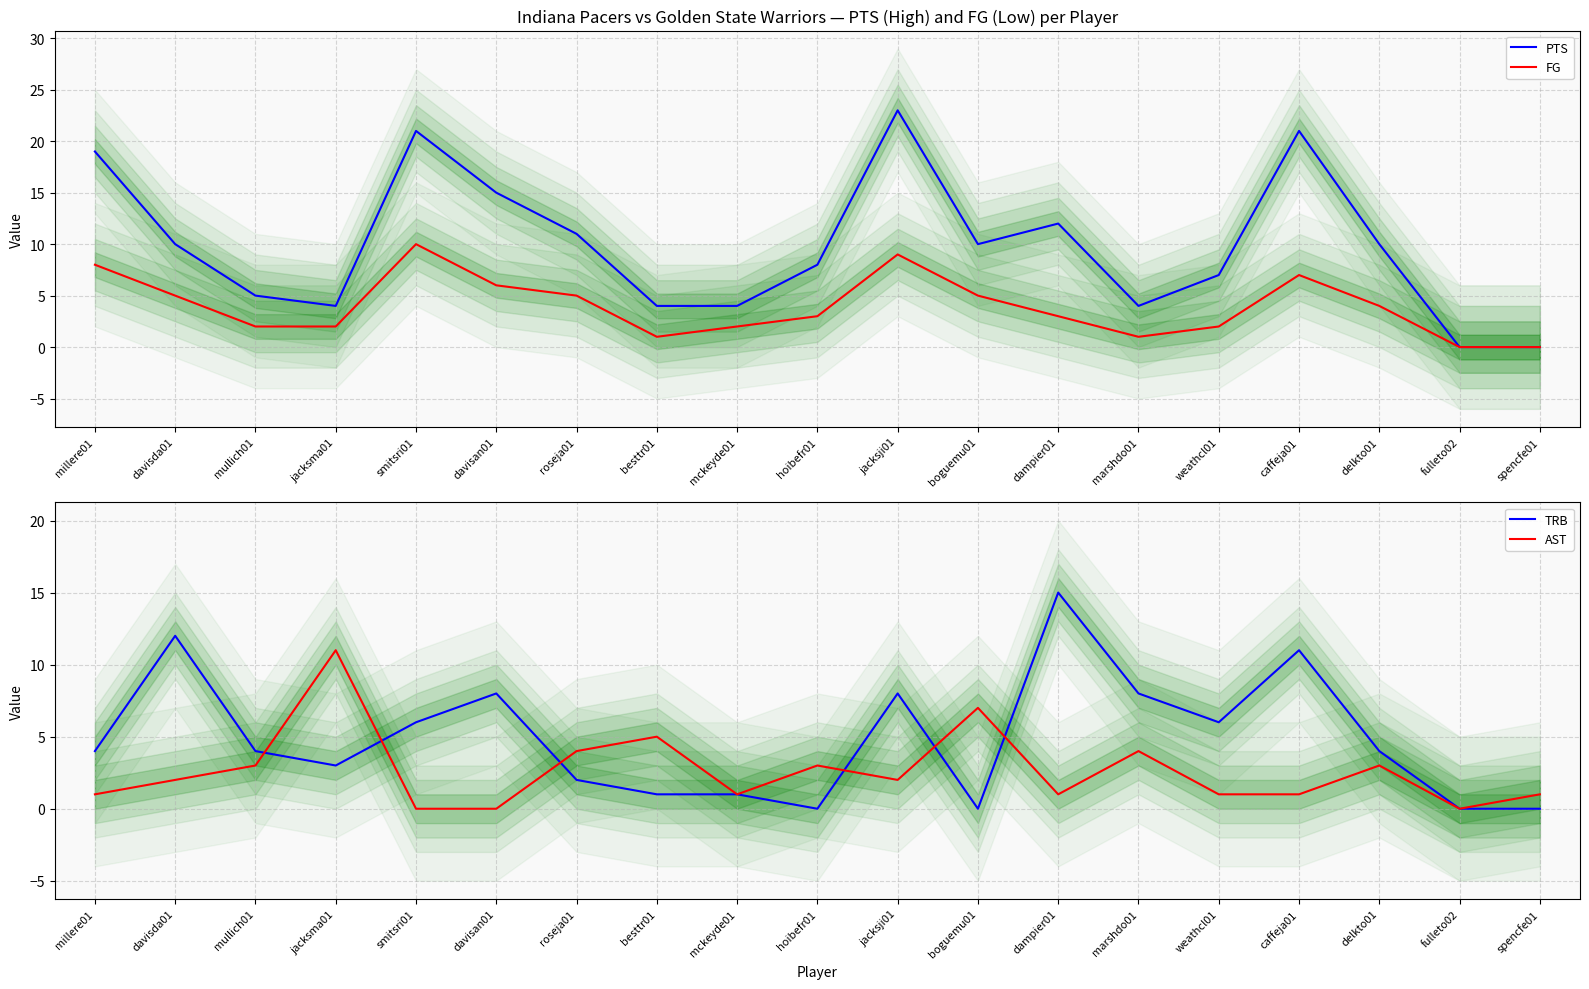

At which label is AST closest to 5?

besttr01